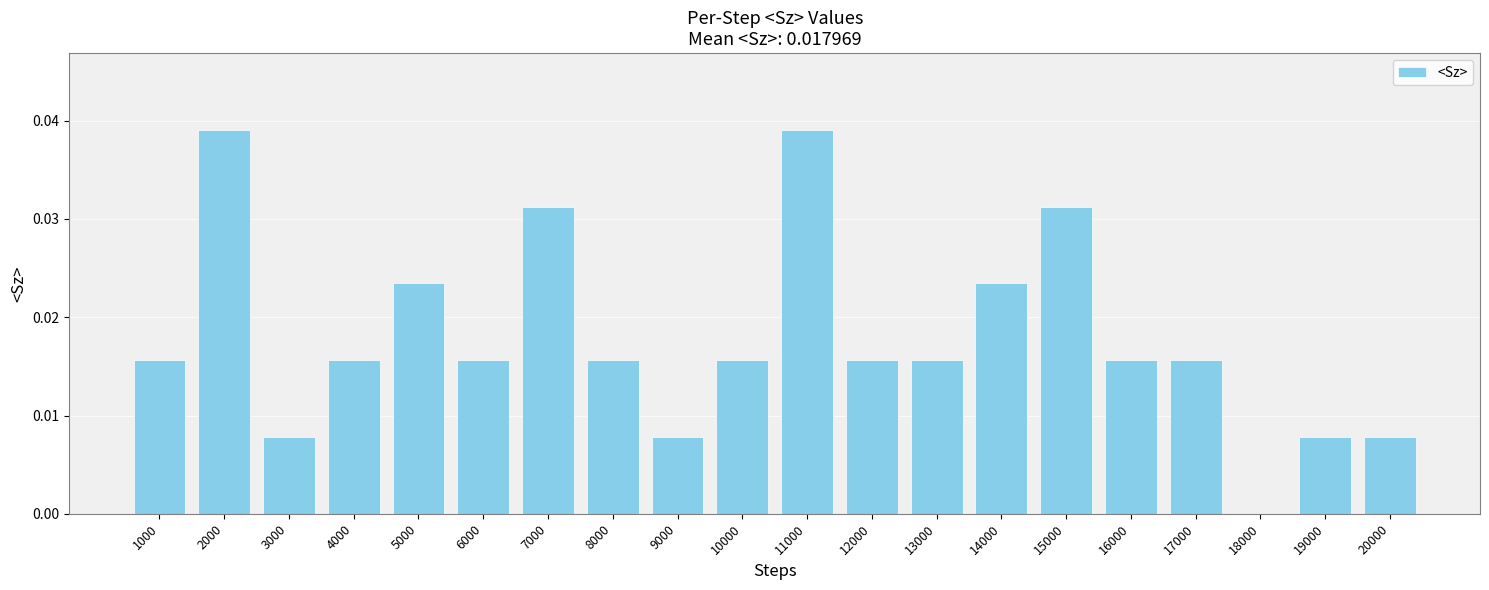

Between 4000 and 3000, which is larger?

4000